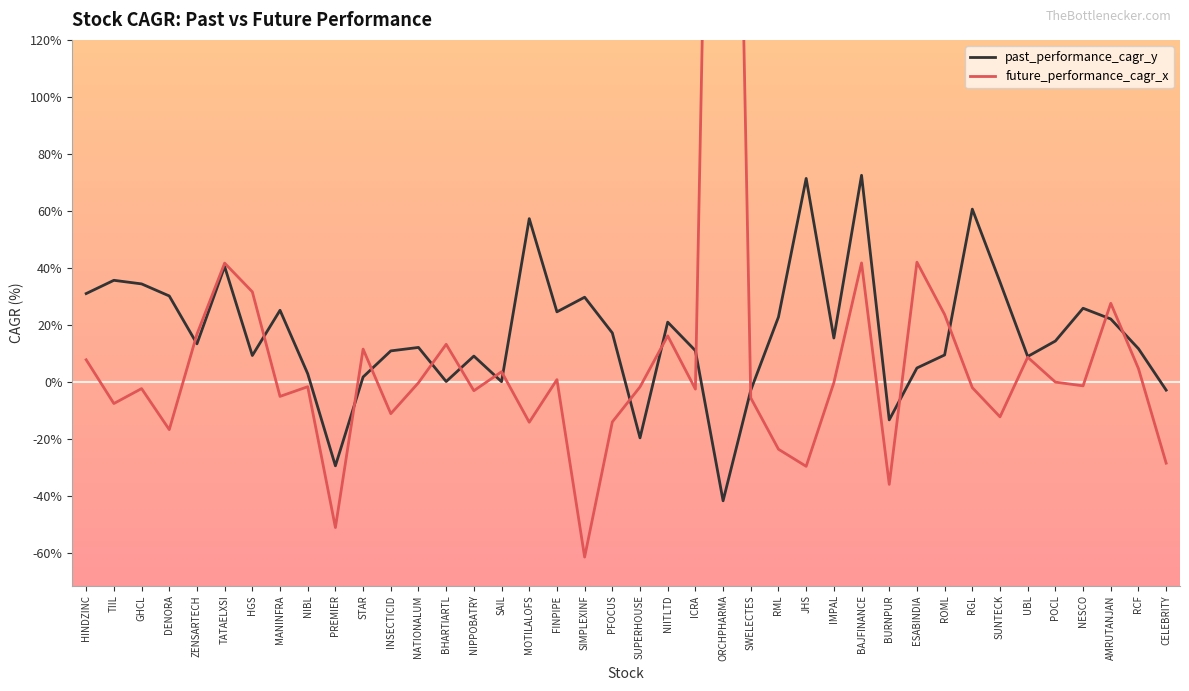

Between HINDZINC and NIITLTD, which series saw the biggest shift?

past_performance_cagr_y